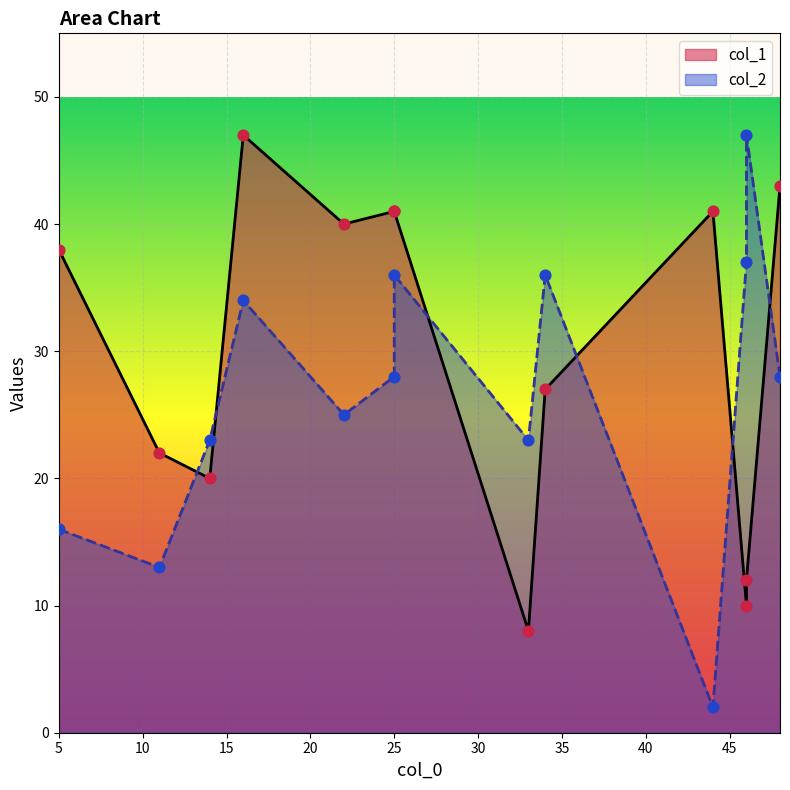

Which series reaches the minimum Y coordinate?

col_2